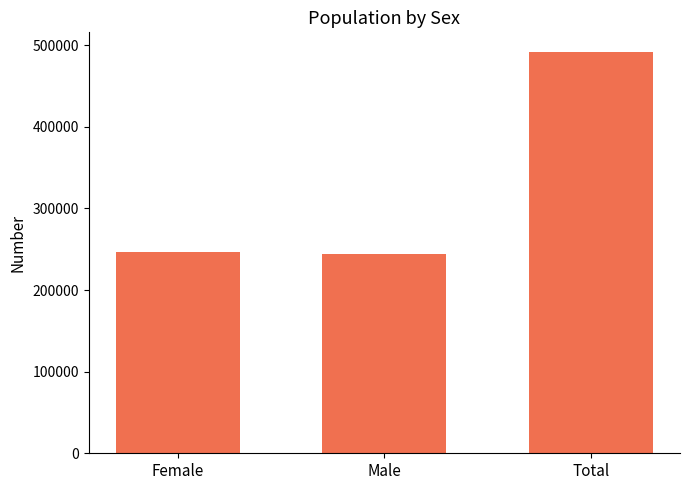

Approximately how many times larger is the value at Female compared to Male?

1.0